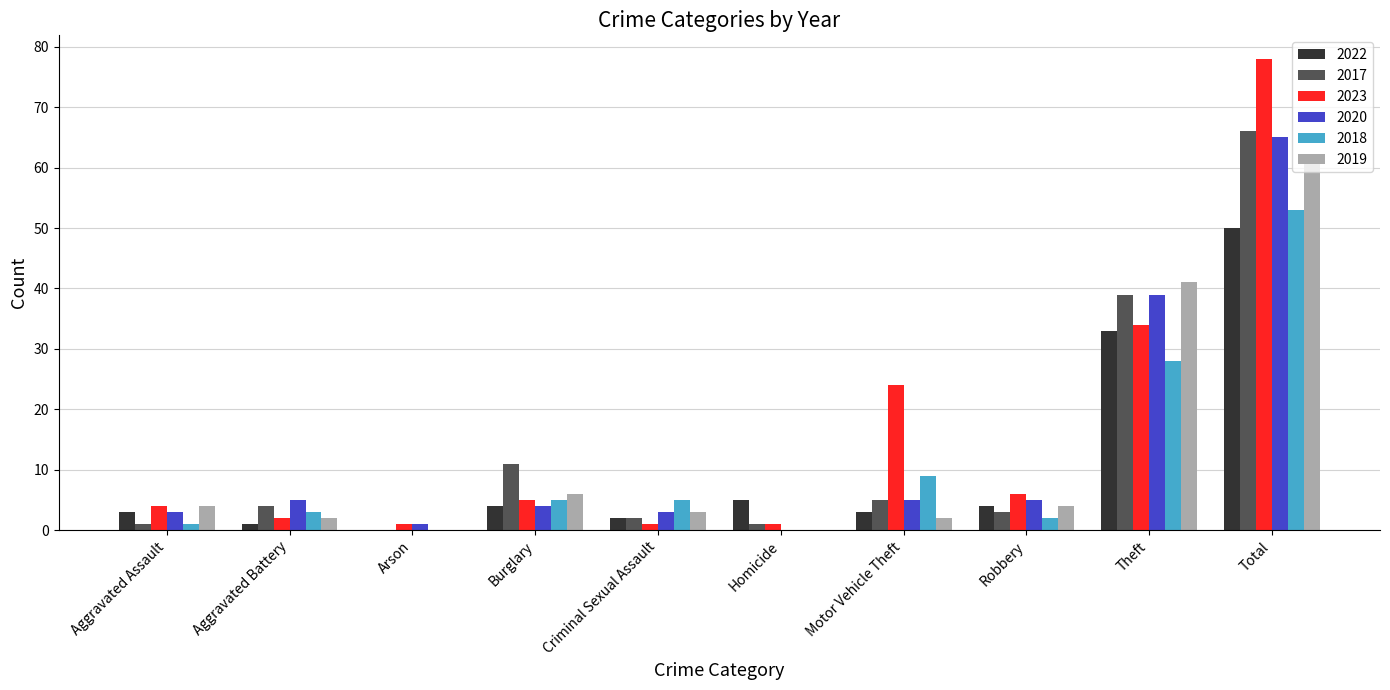

True or false: 2020 has a value of 3 at Aggravated Assault.

True